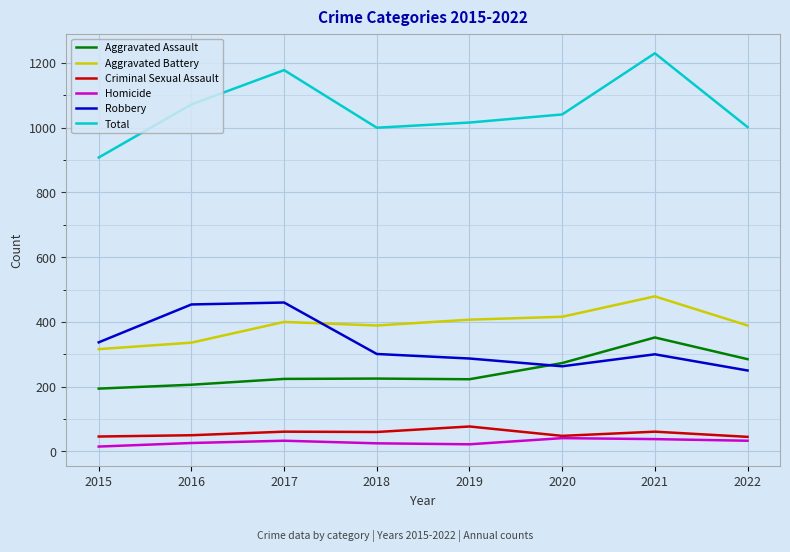

What is the maximum value for Criminal Sexual Assault?

77